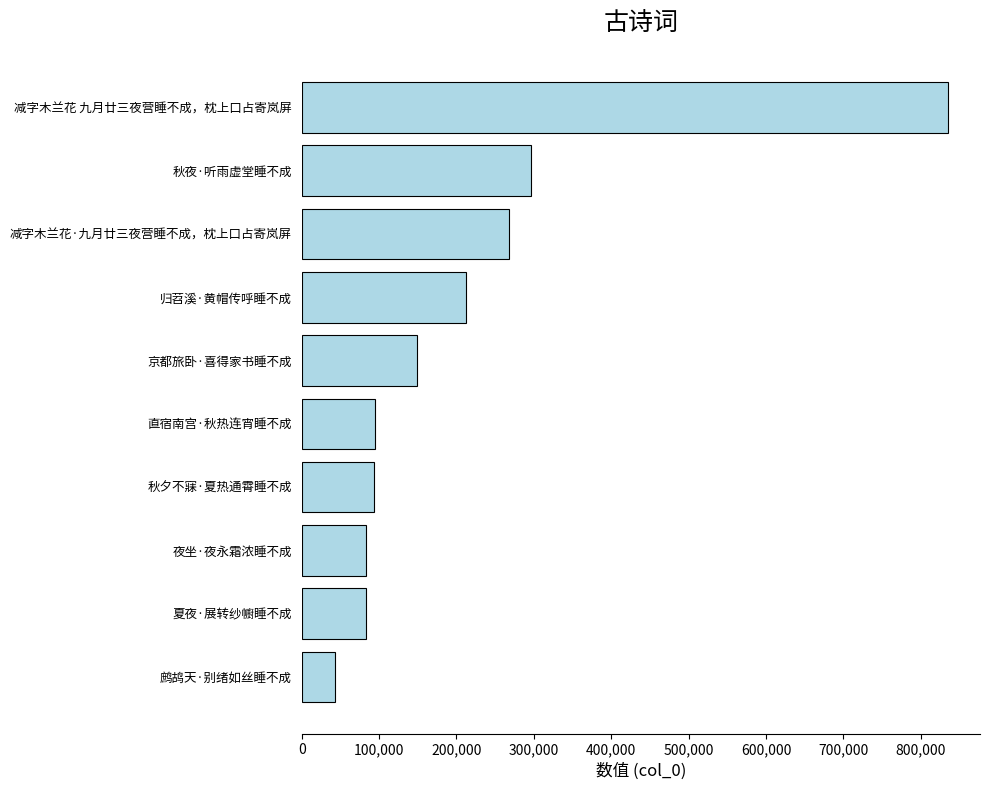

What is the sum of all values?

2156499